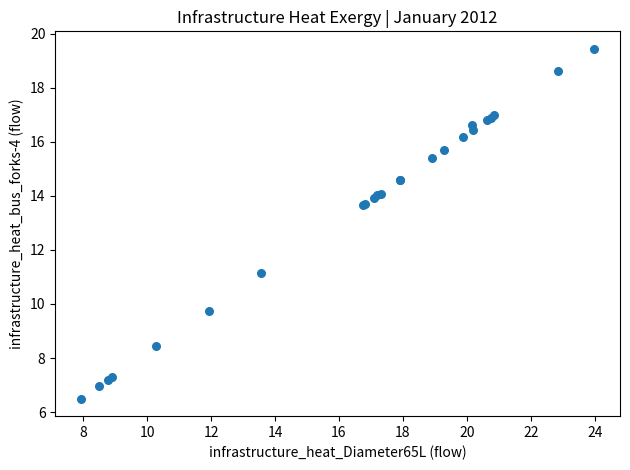

What Y value in the scatter plot is closest to 12?

11.2